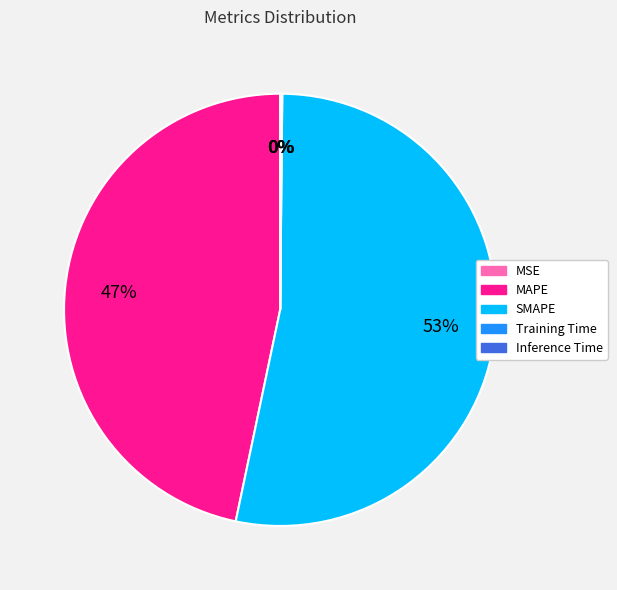

What percentage is the MAPE slice, to the nearest percent?

47%